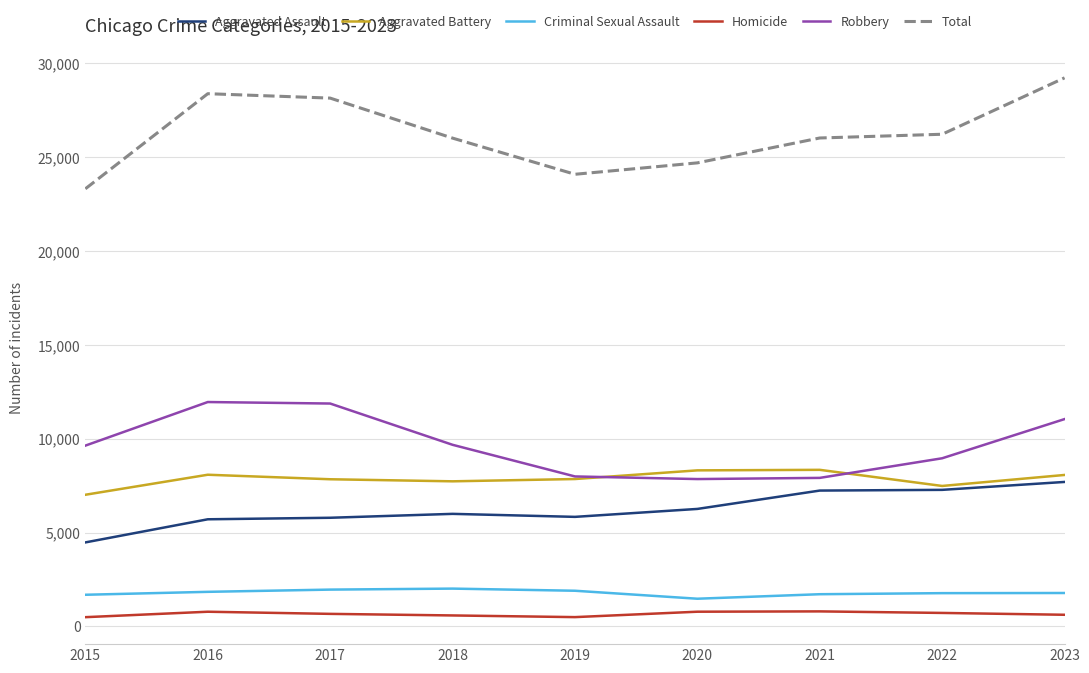

True or false: Criminal Sexual Assault and Homicide cross at least once.

False